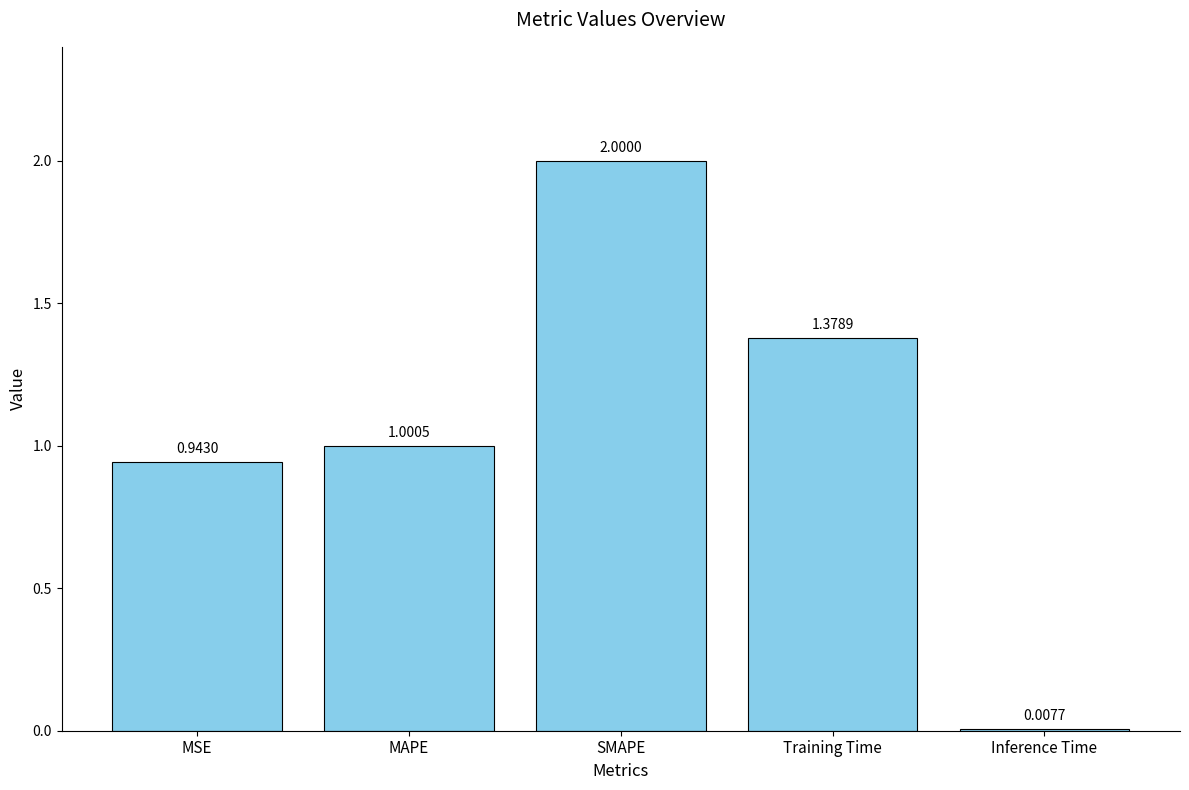

Between MAPE and Training Time, which is larger?

Training Time